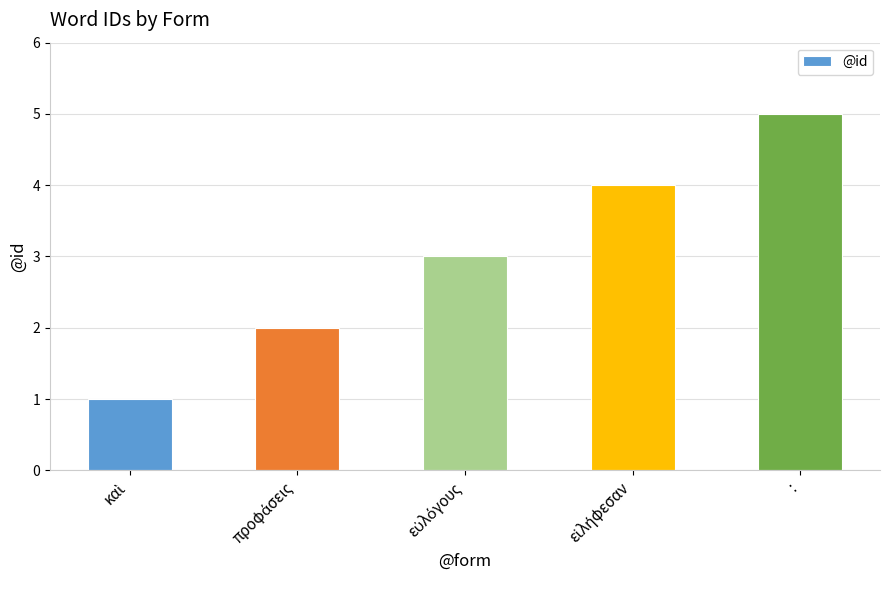

How many categories are shown in the chart?

5